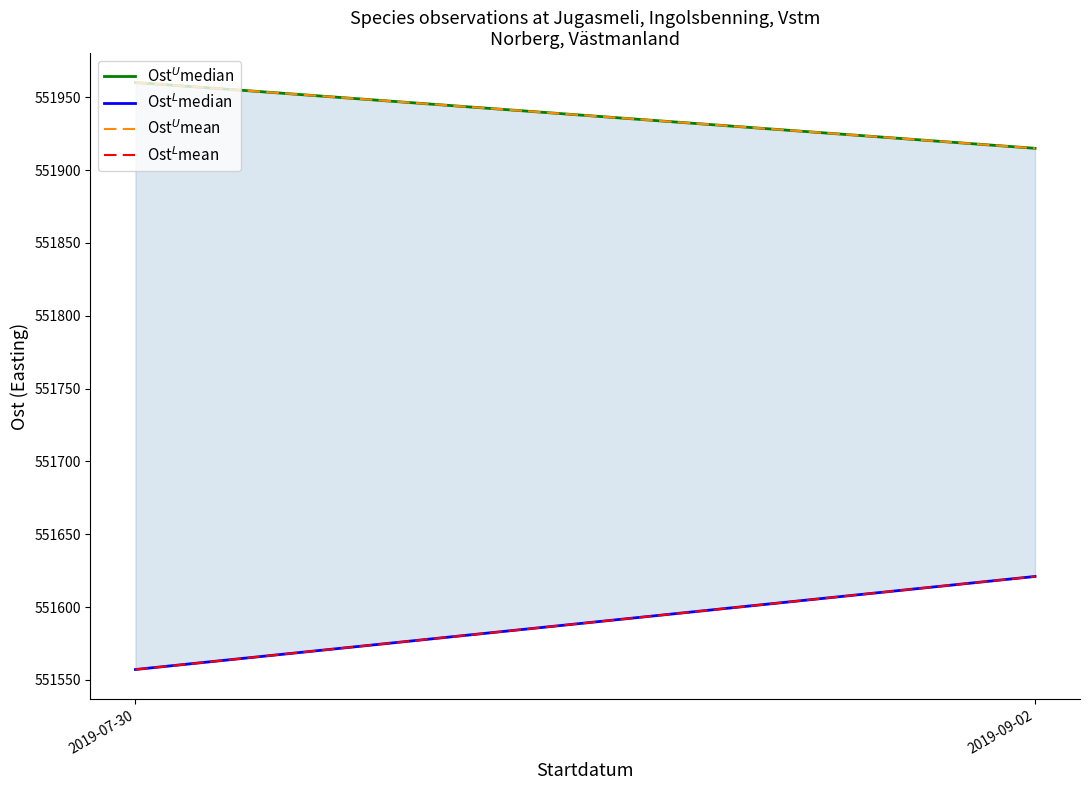

The value of Ost$^L$mean at 2019-07-30 is 342753.7. True or false?

False